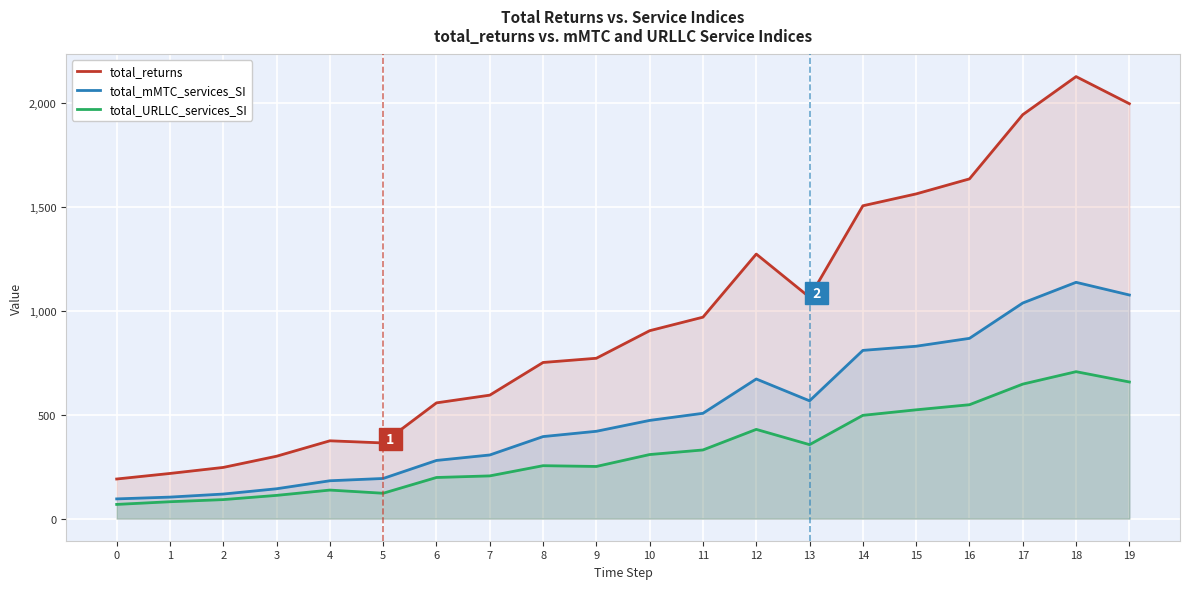

Where is the first local minimum for total_URLLC_services_SI?

5